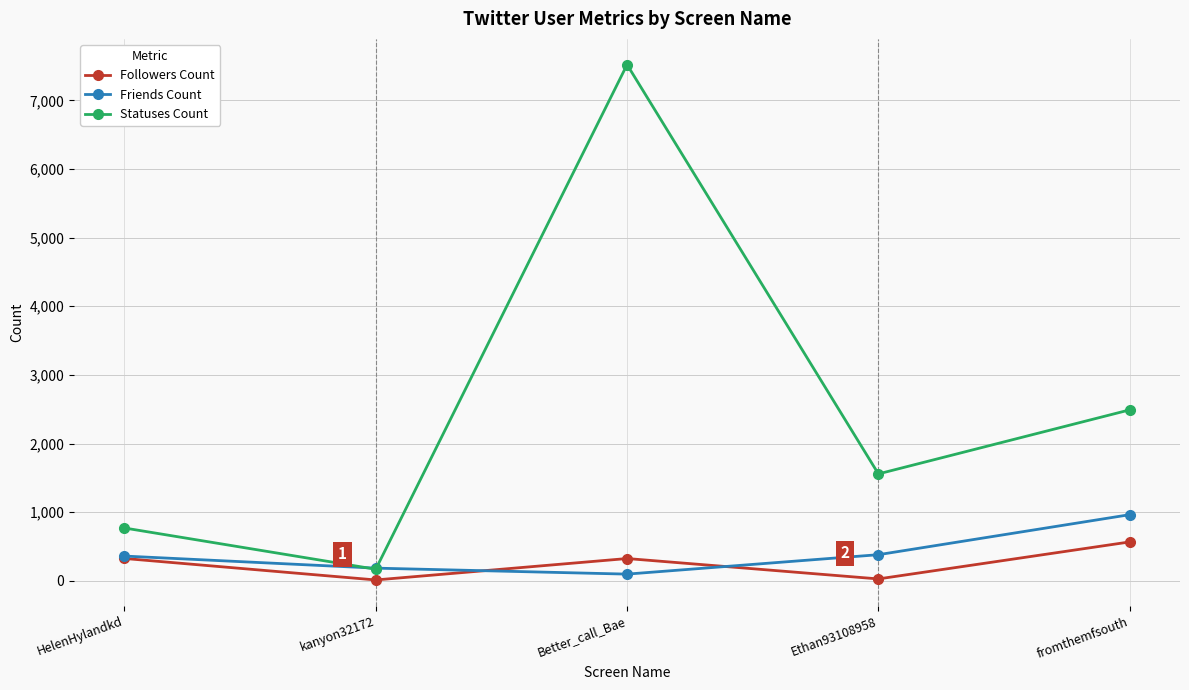

In Followers Count, how many points are lower than both neighbors (excluding endpoints)?

2